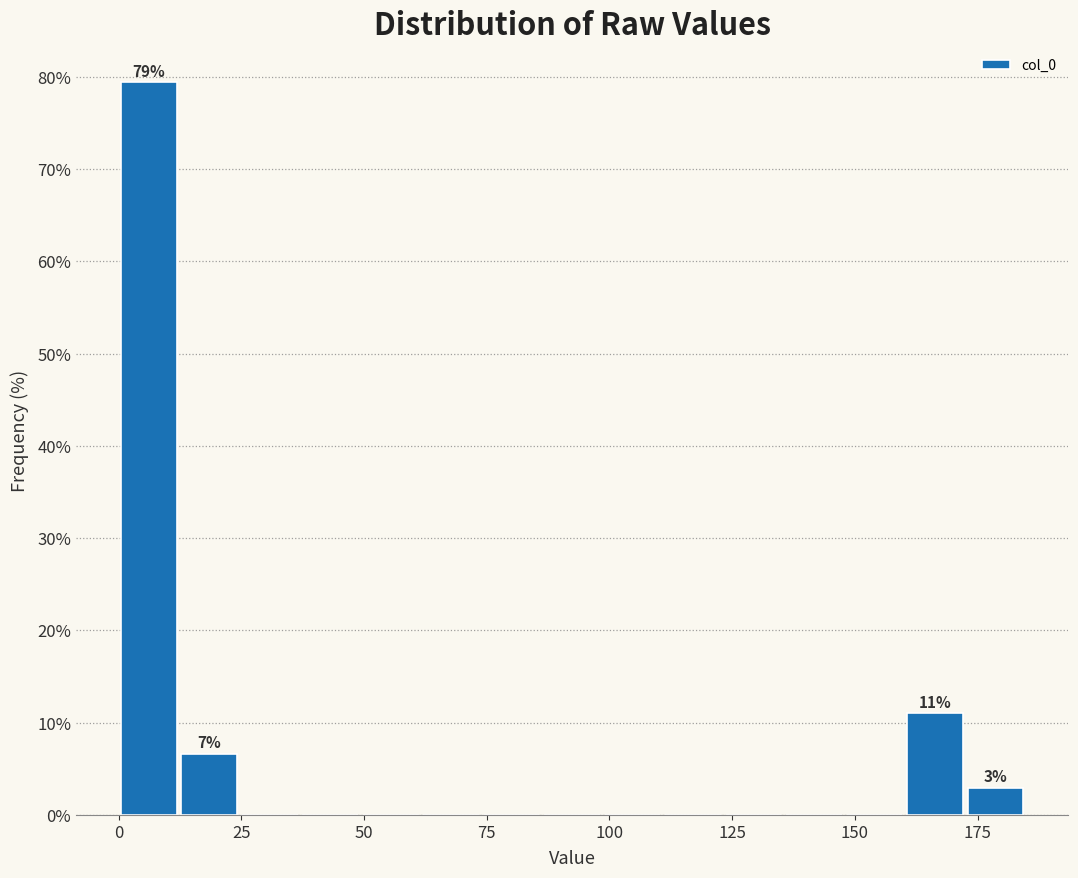

Read against the x-axis, roughly where is the centre of the tallest bar?

5